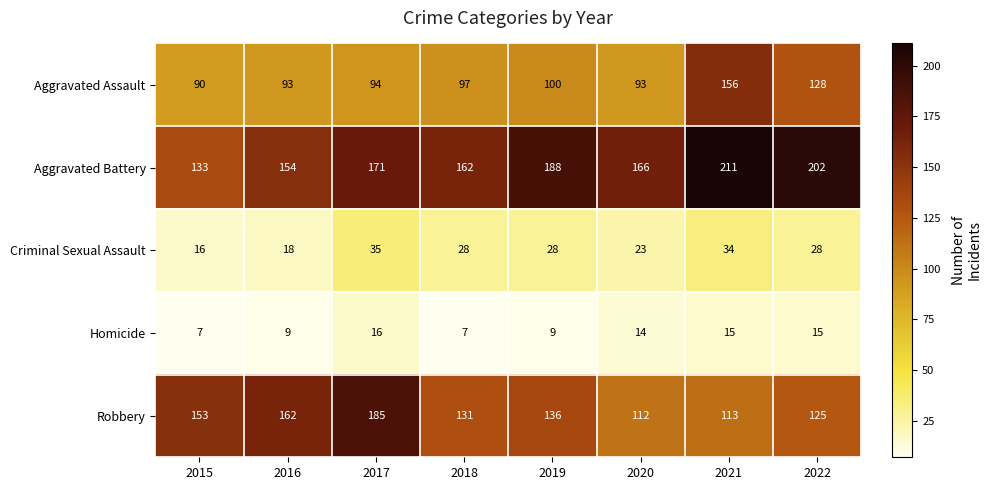

What is the difference between the highest and lowest values at 2017?

169